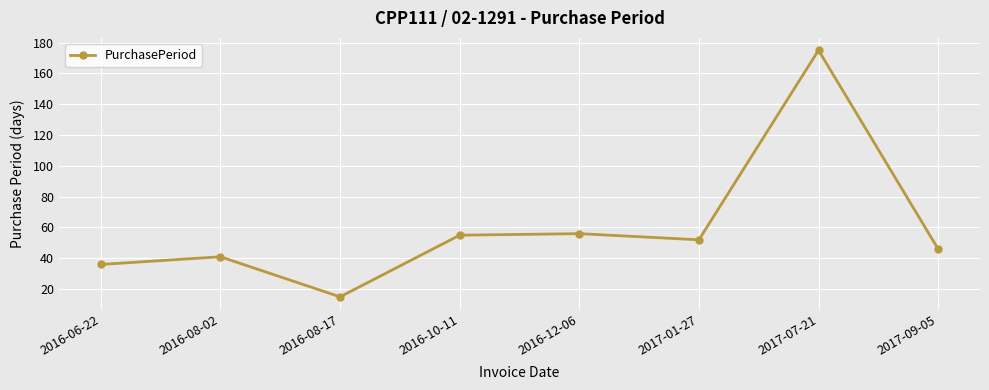

Which category has the lowest value across all series?

2016-08-17